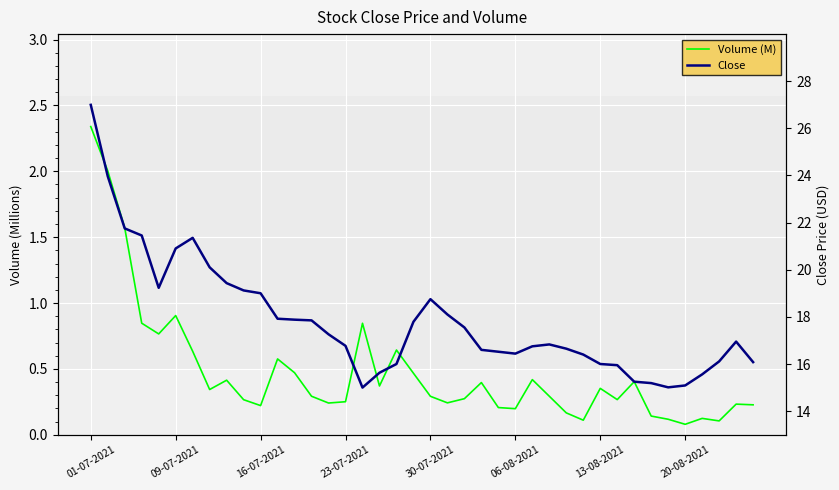

Is it true that Volume (M) equals 0.1 at 36?

True